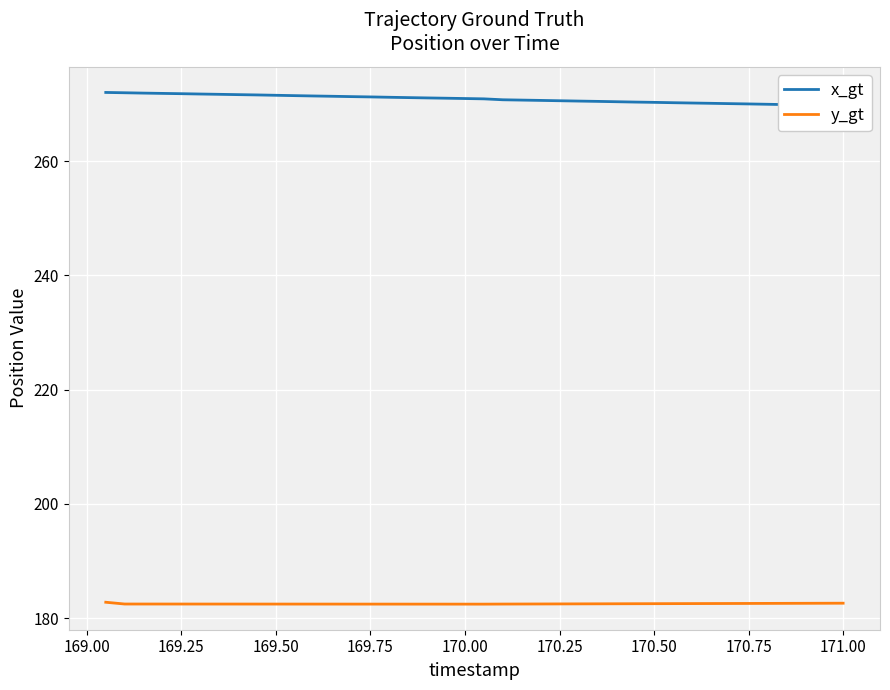

True or false: y_gt has a value of 182.5 at 169.00.

True